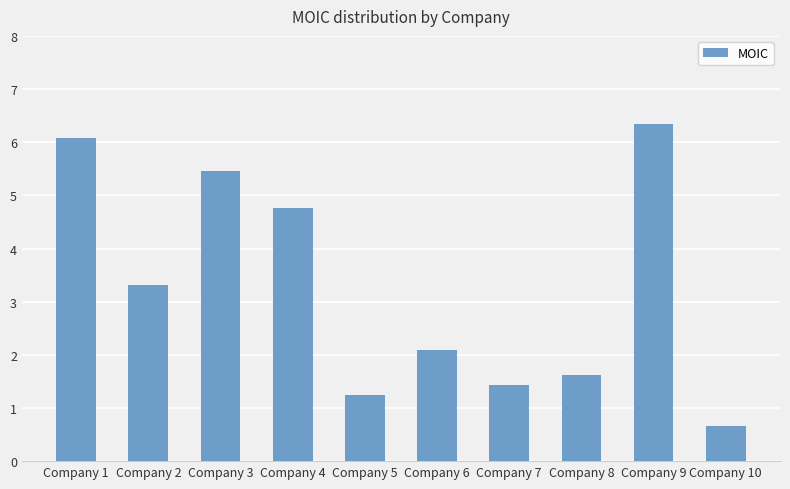

The value at Company 2 is 3.3. True or false?

True